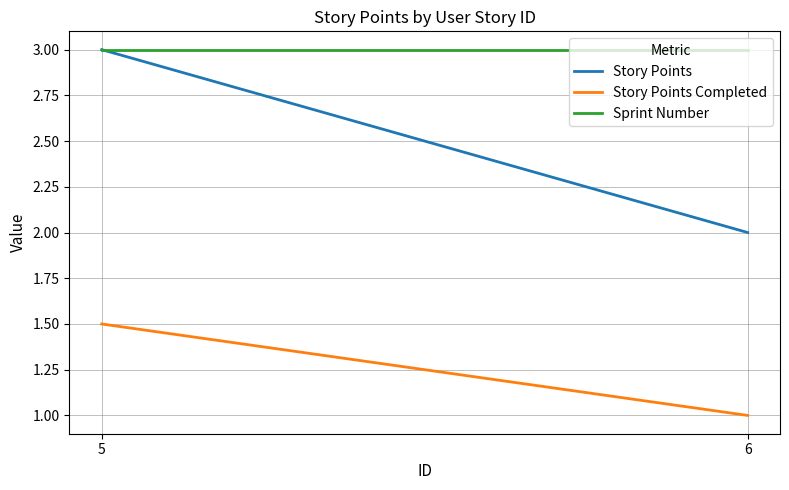

Reading right to left, what are all the values shown in this chart?

Story Points: 2.0	3.0
Story Points Completed: 1.0	1.5
Sprint Number: 3.0	3.0